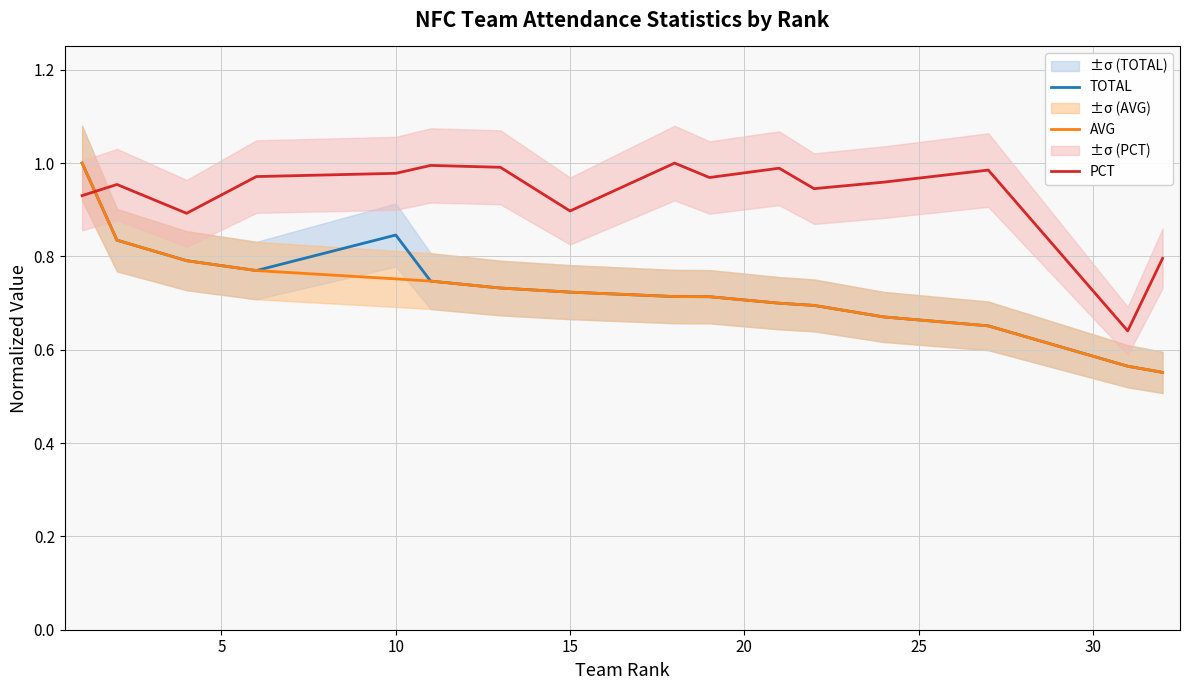

What is the maximum value shown in the chart?

1.0